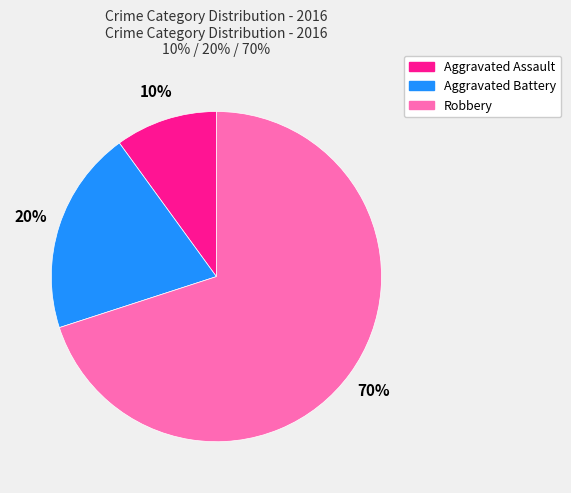

Which slice is the smallest?

Aggravated Assault